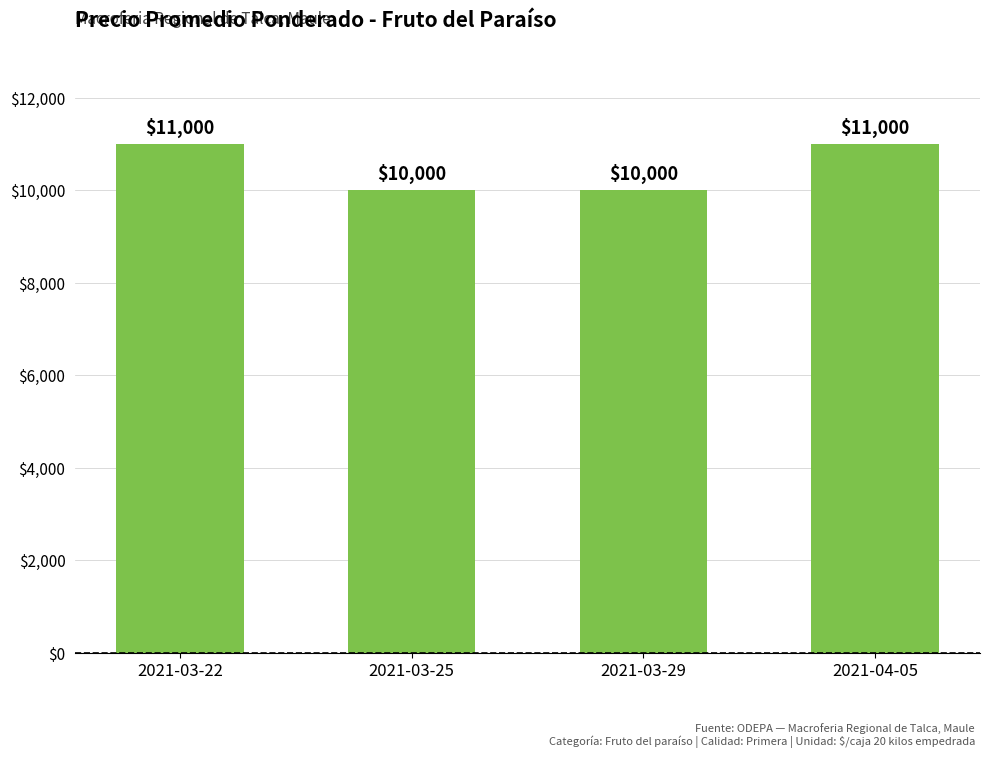

What is the smallest value displayed?

10000